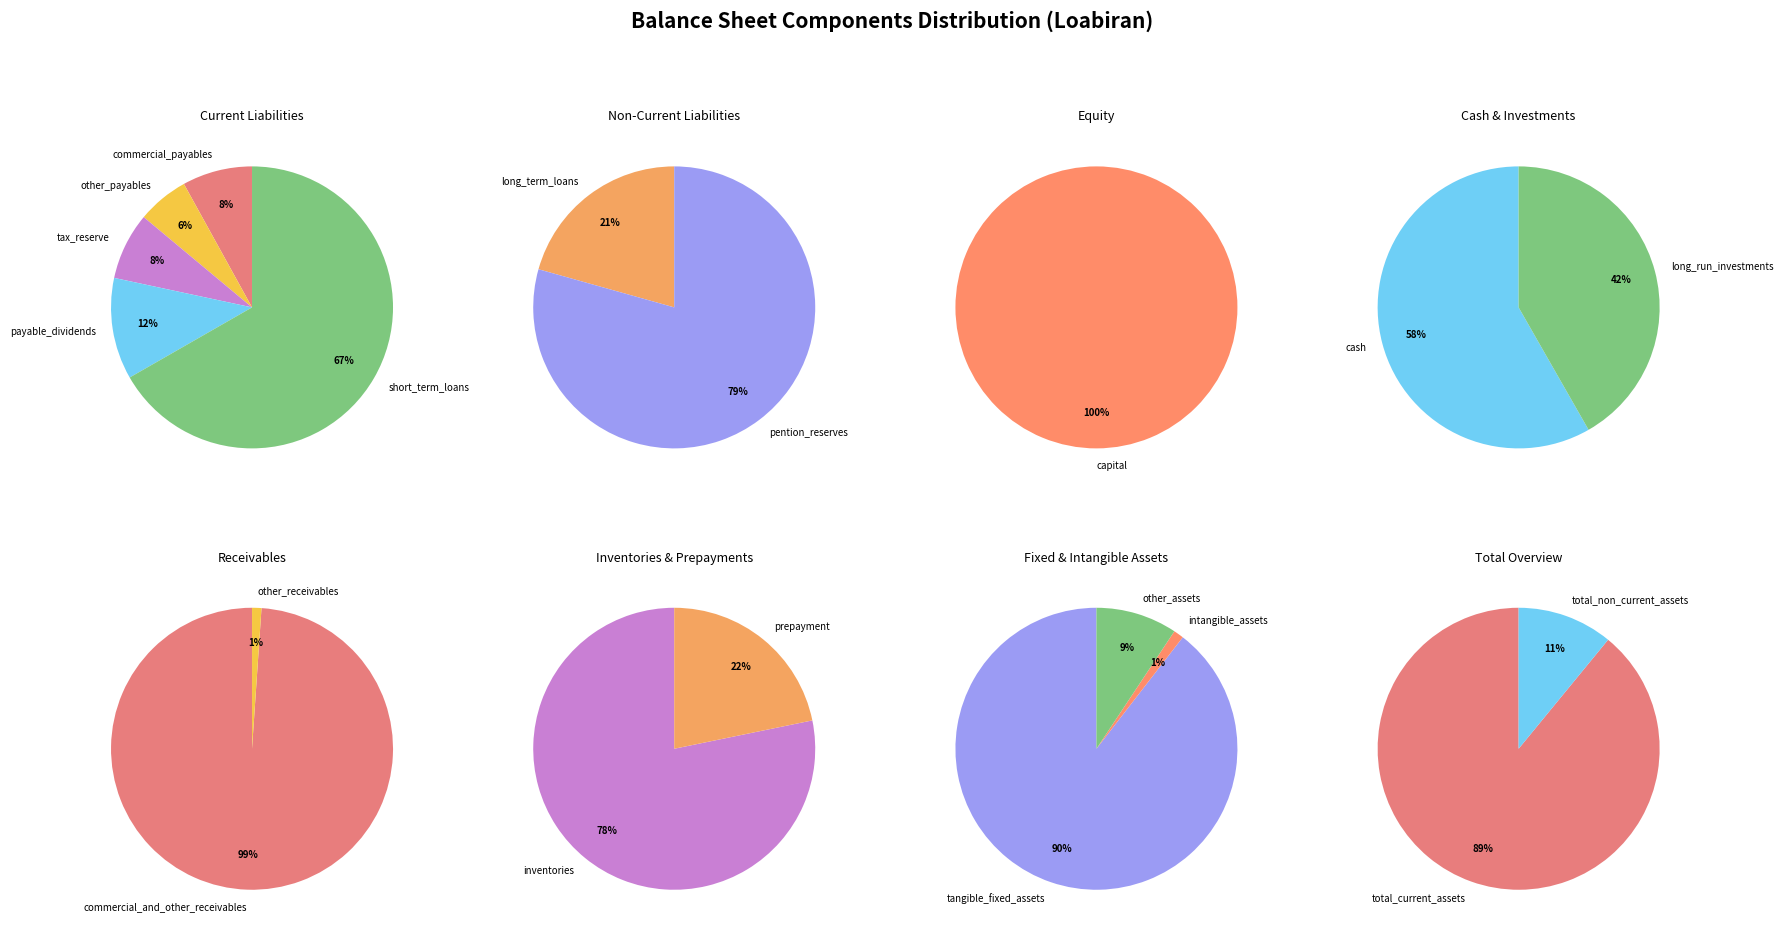

What is the change in value from commercial_payables to pention_reserves?

-17230